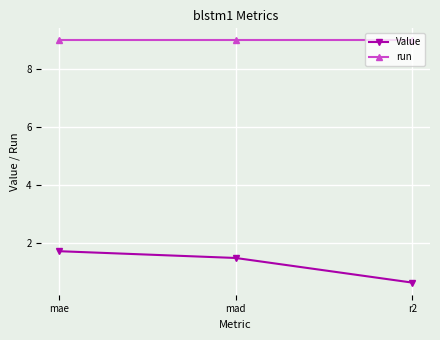

What is the difference between the highest and lowest values at mad?

7.5